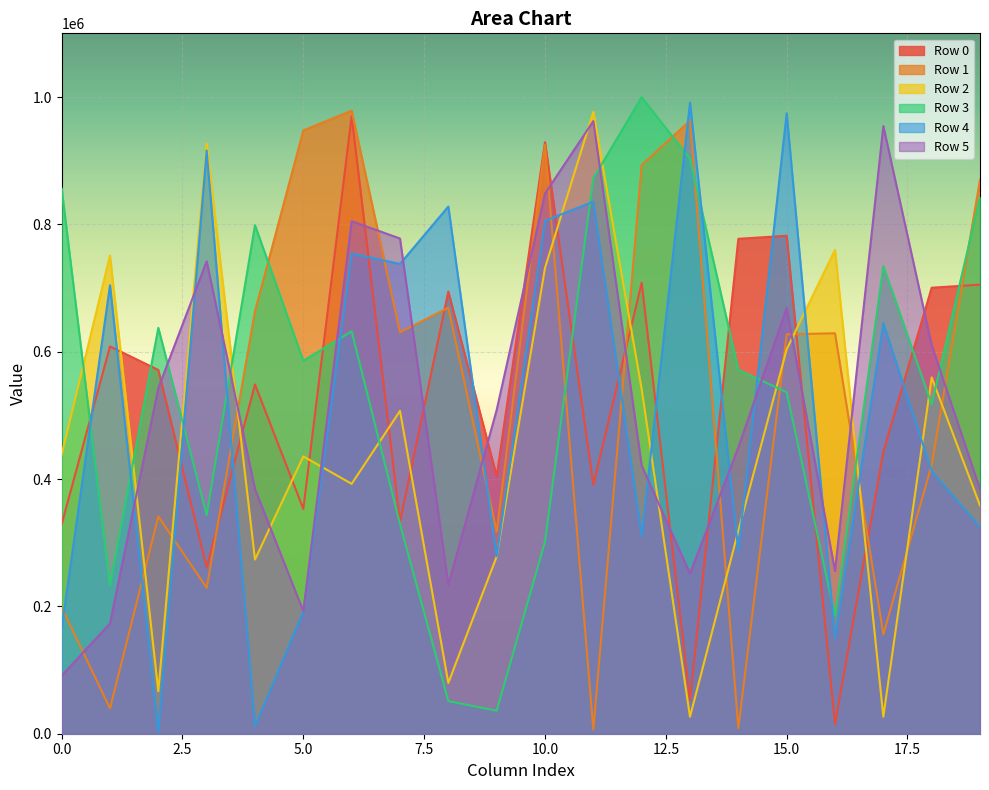

Reading right to left, extract all data points from this chart.

Row 0: 19=705285	18=700485	17=443253	16=15025	15=782086	14=777287	13=52353	12=708178	11=390942	10=929045	9=404563	8=694342	7=333162	6=969966	5=353087	4=548442	3=261085	2=571317	1=608303	0=328938
Row 1: 19=870073	18=422134	17=156100	16=628946	15=627201	14=8741	13=962819	12=893204	11=6534	10=924976	9=317253	8=669130	7=630362	6=978462	5=947531	4=663521	3=229116	2=341267	1=39825	0=198399
Row 2: 19=358428	18=559579	17=26705	16=759853	15=603735	14=318711	13=26646	12=541079	11=976609	10=731630	9=278167	8=79831	7=506951	6=392459	5=435531	4=273518	3=926748	2=66659	1=751013	0=438531
Row 3: 19=842881	18=517181	17=734507	16=185139	15=536302	14=571542	13=903018	12=999661	11=872466	10=301641	9=36143	8=51210	7=329120	6=631963	5=585777	4=798673	3=343695	2=637470	1=233358	0=856221
Row 4: 19=324588	18=412521	17=644646	16=150243	15=974373	14=287075	13=991036	12=310687	11=835710	10=805561	9=278518	8=827965	7=737871	6=754196	5=191688	4=11700	3=916017	2=1919	1=704384	0=165863
Row 5: 19=384012	18=610391	17=954353	16=255416	15=668686	14=449686	13=251474	12=421102	11=962211	10=848321	9=508444	8=233922	7=777717	6=804962	5=192418	4=384295	3=741912	2=542959	1=173086	0=91160